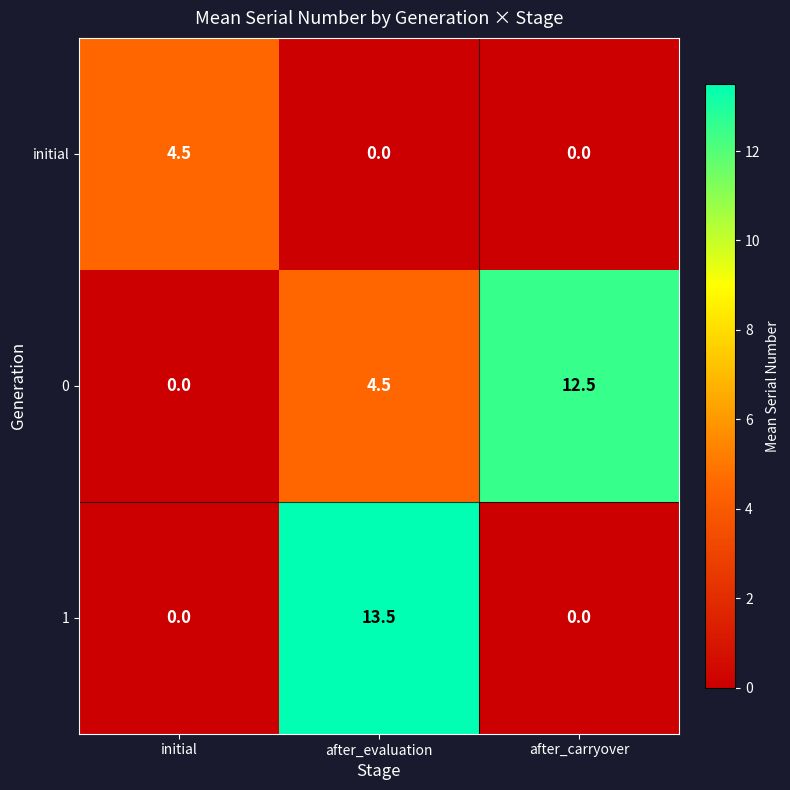

What is the total value across all series at initial?

4.5